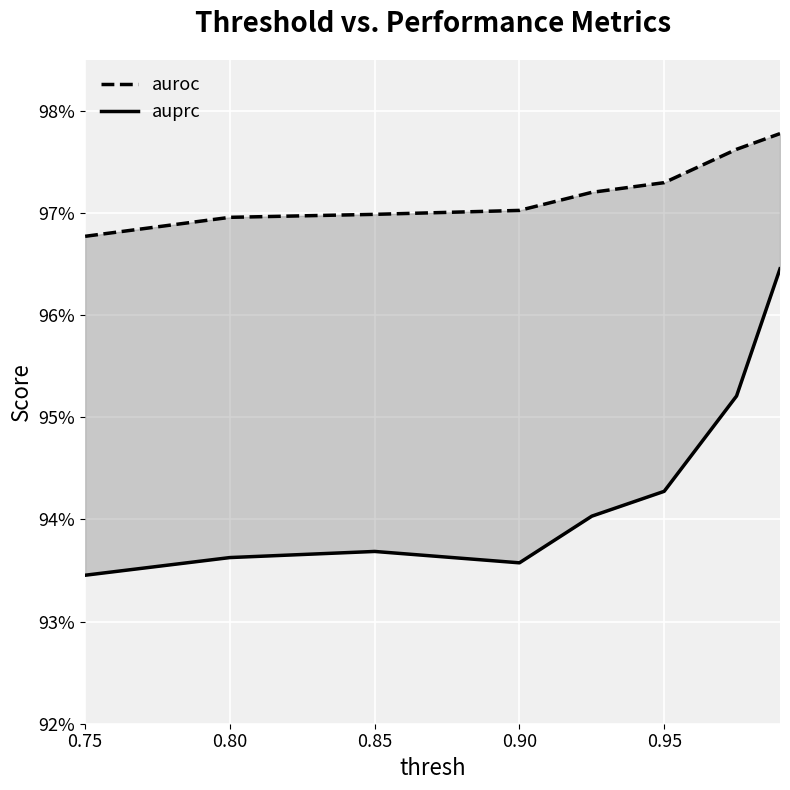

True or false: auprc and auroc cross at least once.

False